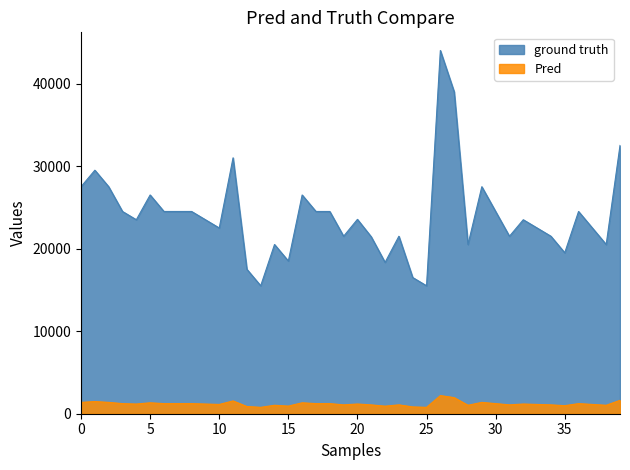

The value of Pred at 15 is 925. True or false?

True